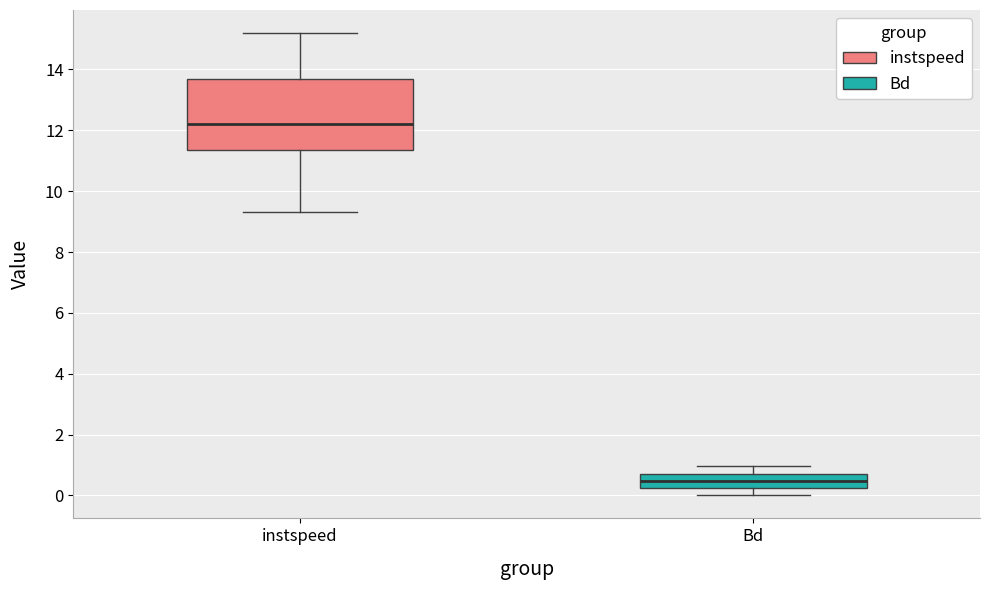

Where does the median line of the box for Bd sit on the y-axis? The values are not printed on the chart, so give them approximately, as read against the axis.

0.4